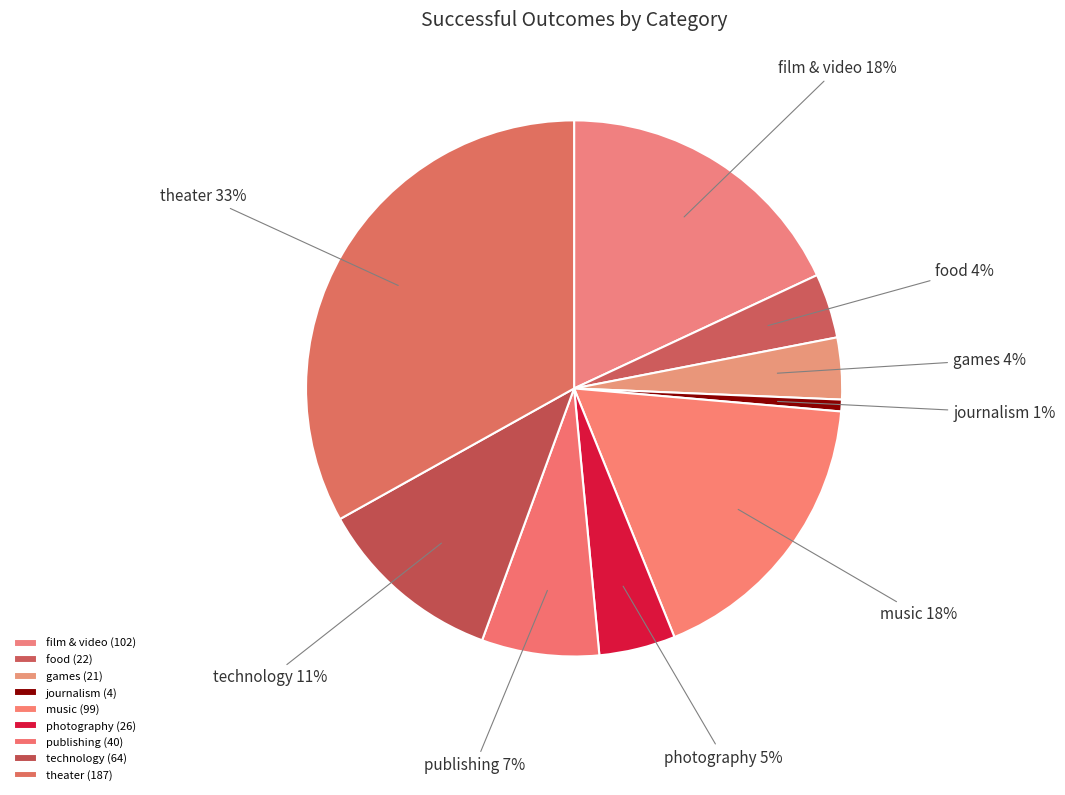

Between music and theater, which is larger?

theater